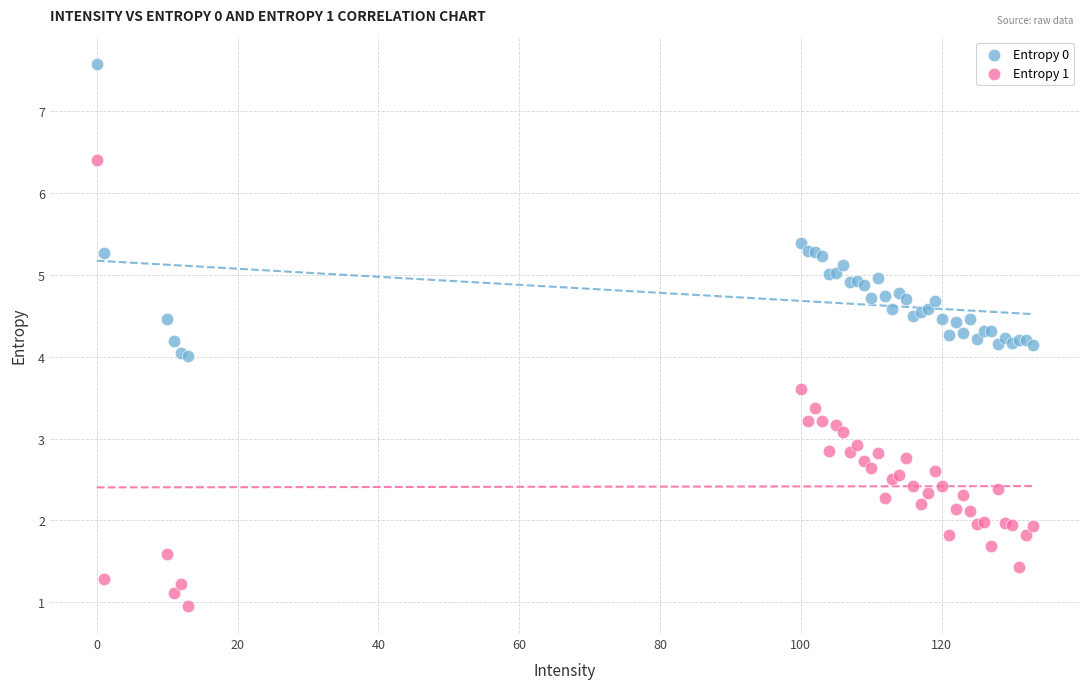

Which series reaches the maximum Y coordinate?

Entropy 0